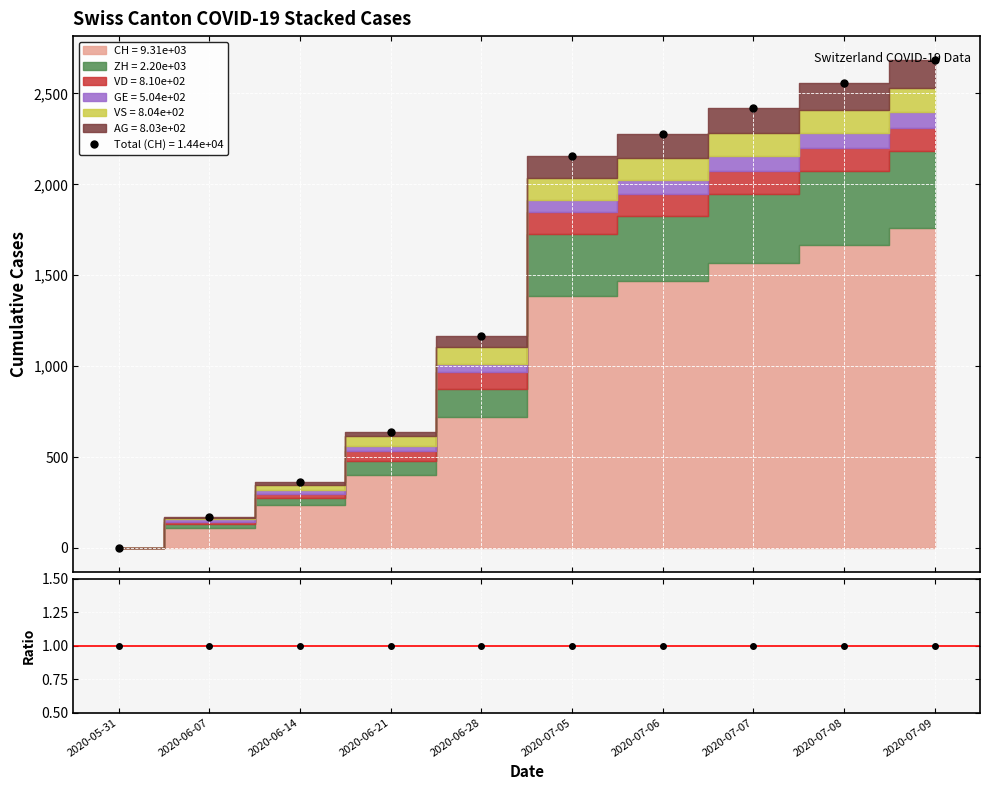

What is the lowest value of the Ratio series?

1